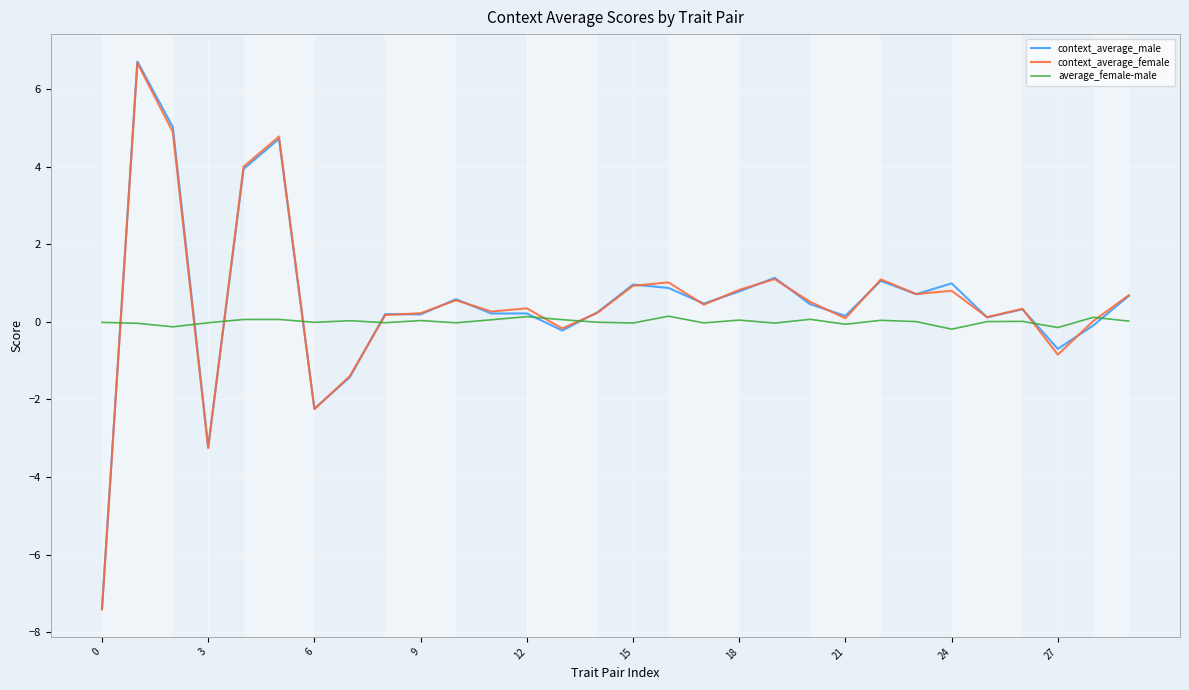

Does the chart display data point markers on the line(s)?

No